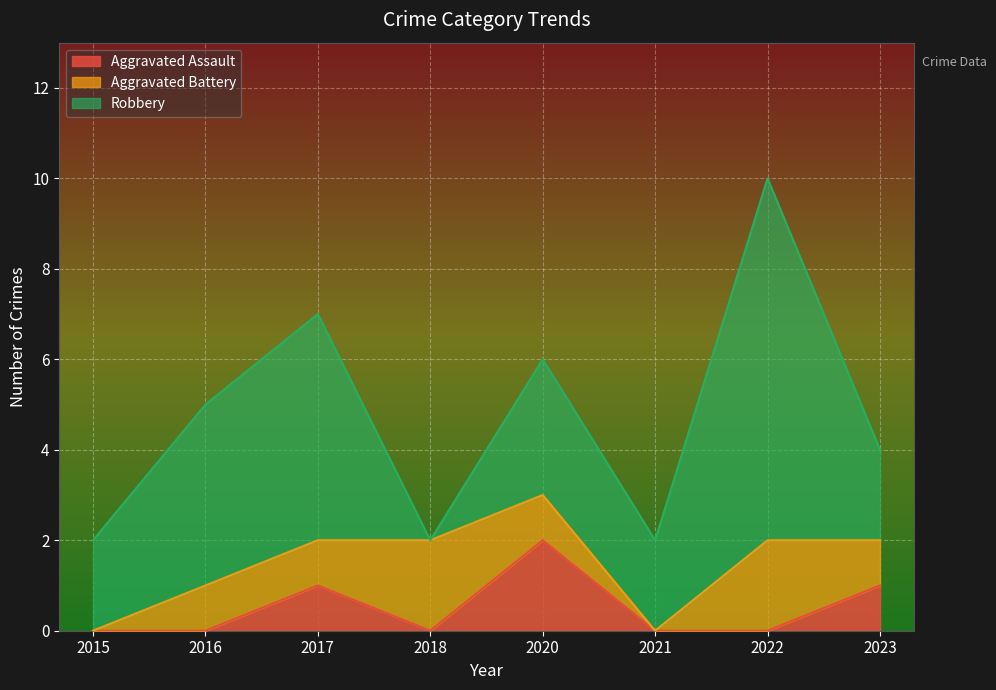

Count the number of data series in this chart.

3